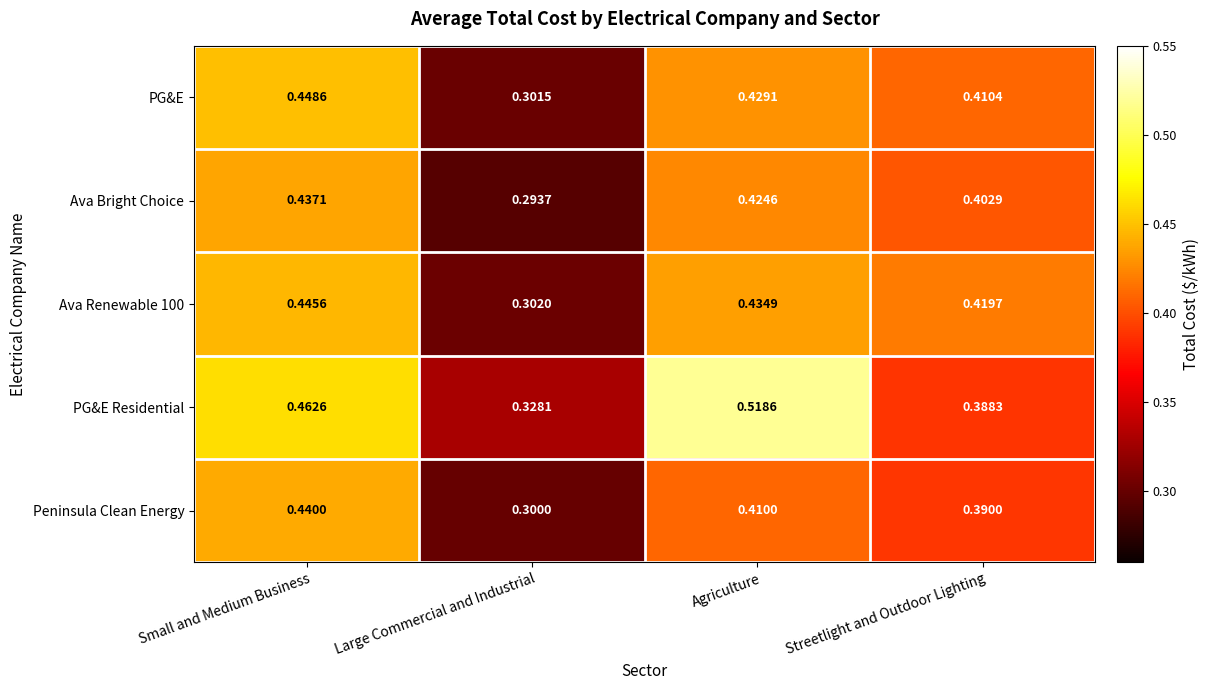

At which label is Ava Bright Choice closest to 0?

Large Commercial and Industrial